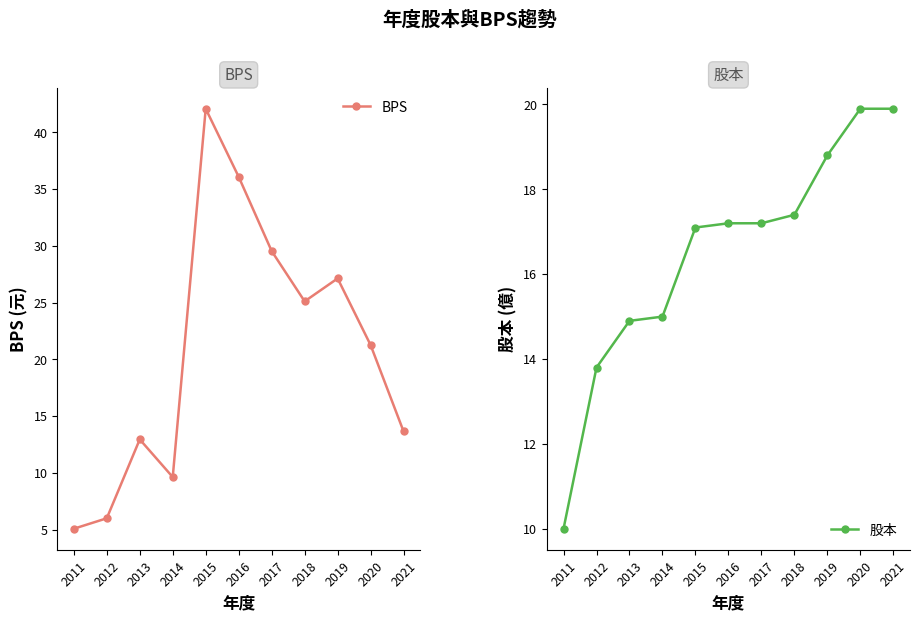

The 股本 series shows 32.4 at 2021. True or false?

False